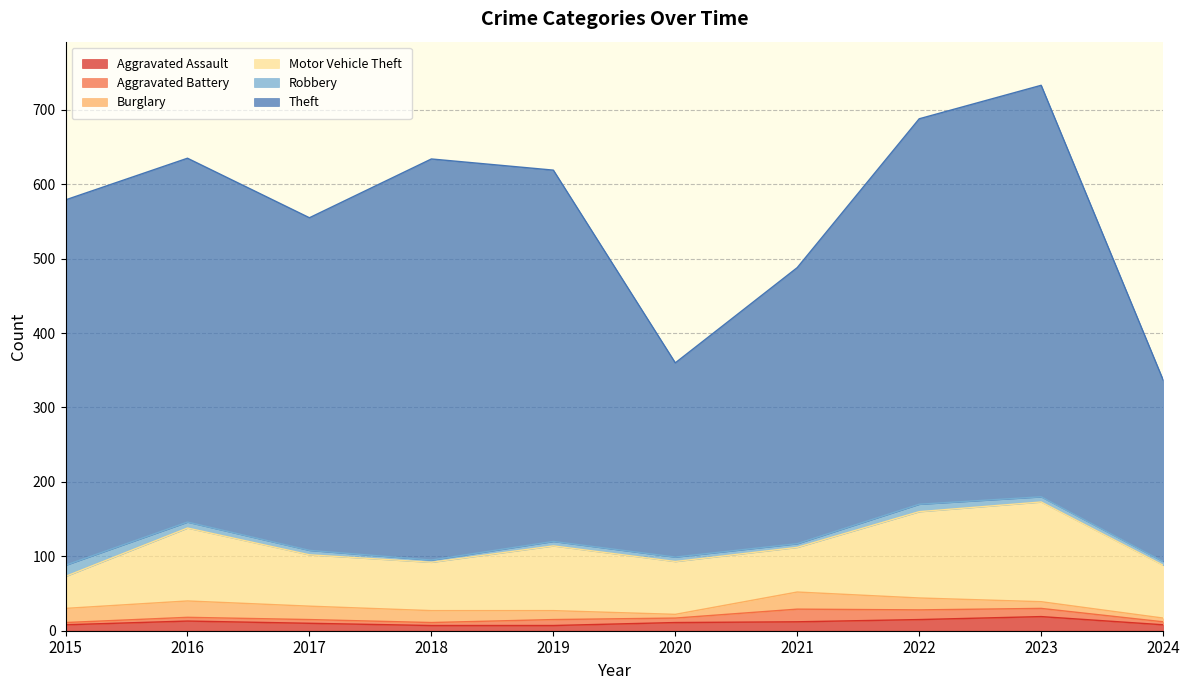

The Aggravated Assault series shows 4 at 2022. True or false?

False